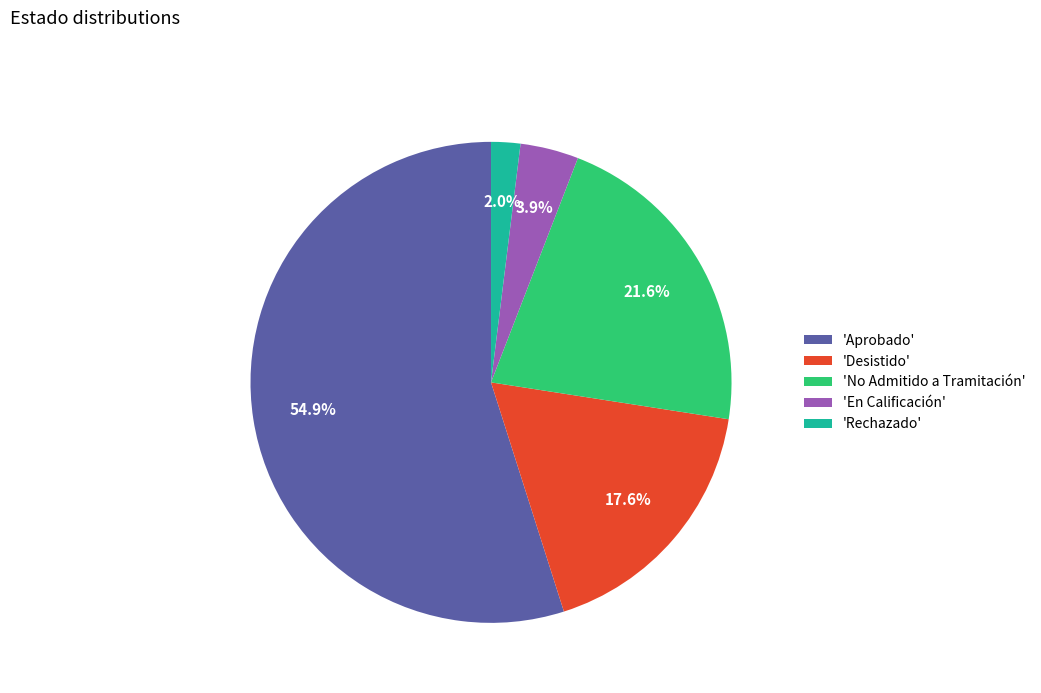

Combined, do 'Desistido' and 'Rechazado' account for over 50%?

No